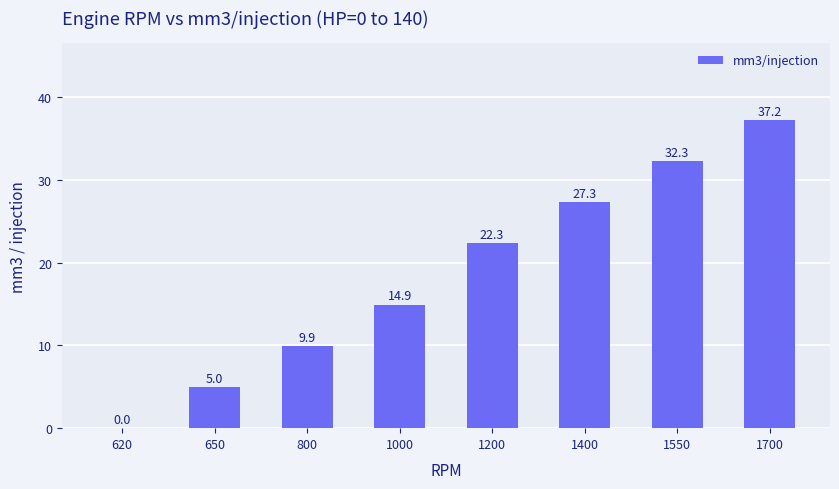

Which has a higher value, 1400 or 1700?

1700